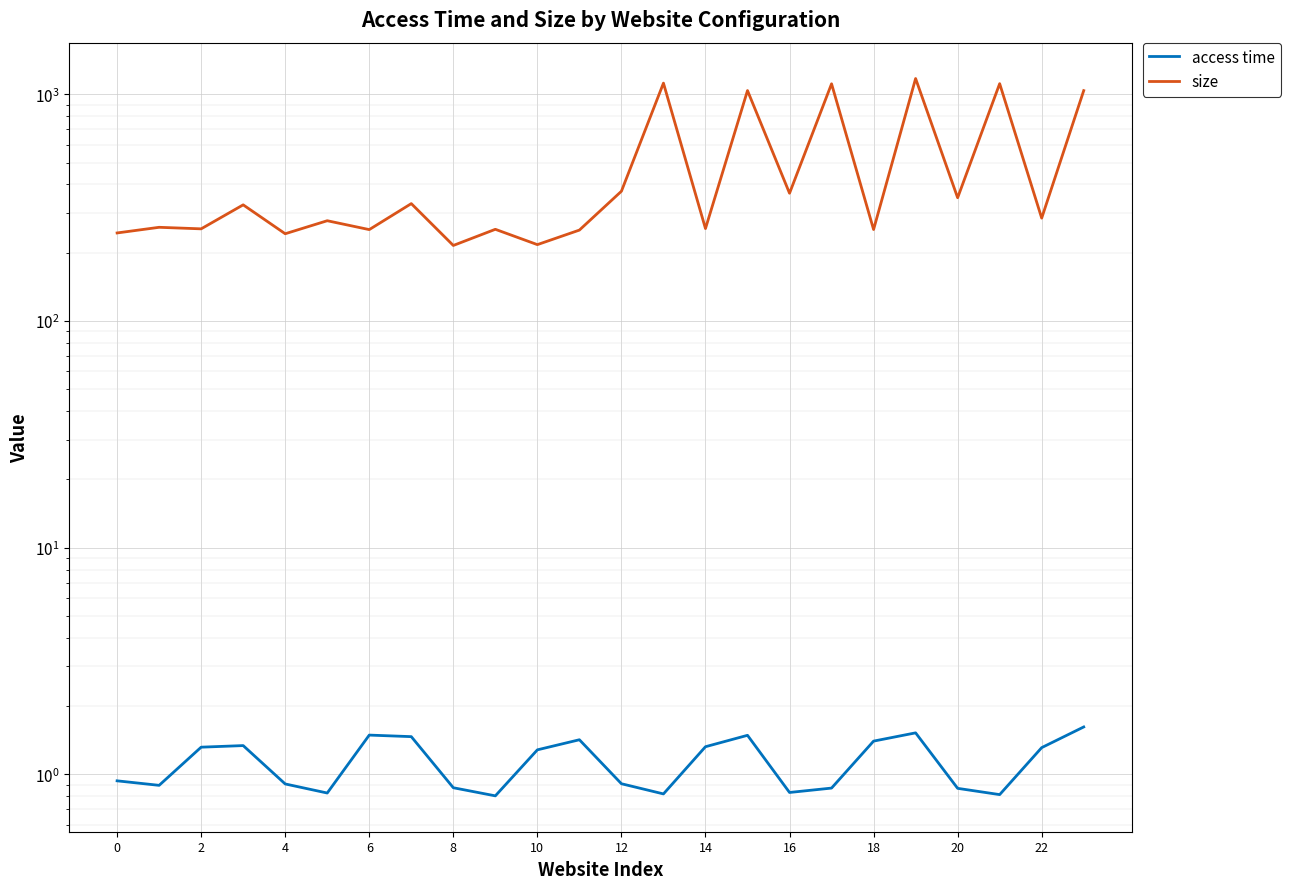

How many data points in size are less than 284?

12